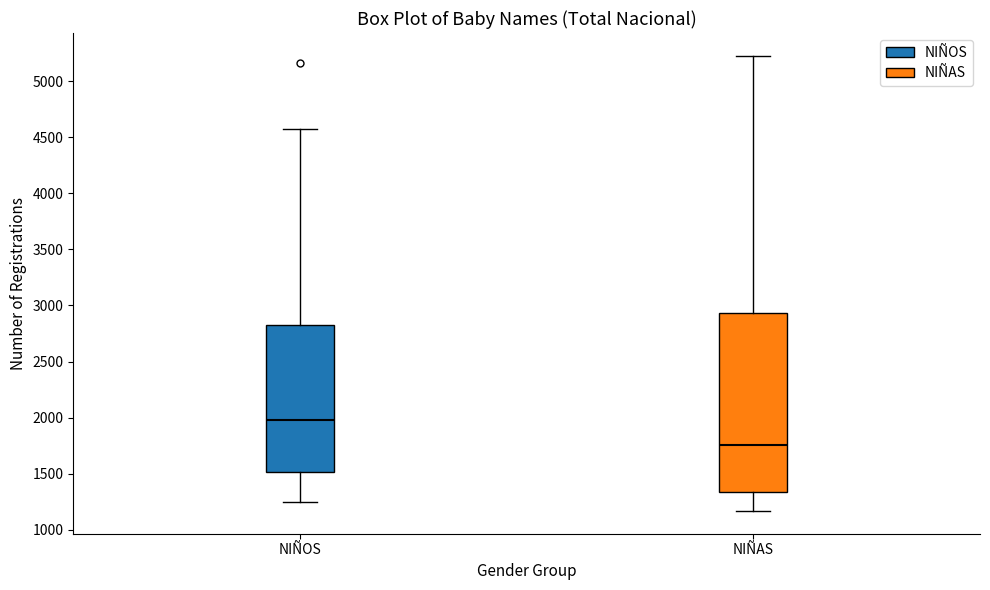

Reading left to right, transcribe this box plot: for each box, give where its median line is, the range the box spans, and where its two whiskers end, as read against the y-axis. The values are not printed on the chart, so give them approximately, as read against the axis.

NIÑOS: median 2000, box 1500 to 2850, whiskers 1250 to 4600
NIÑAS: median 1750, box 1350 to 2950, whiskers 1150 to 5250